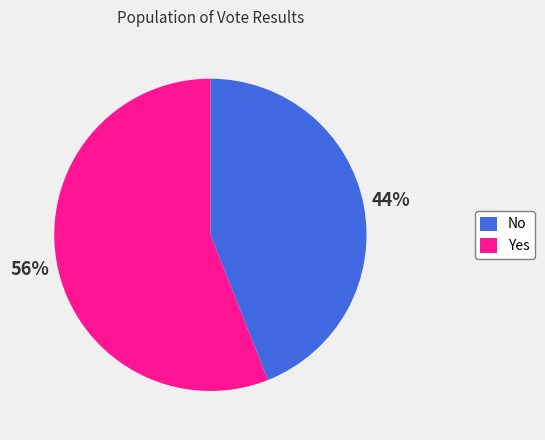

How many slices are in this pie chart?

2